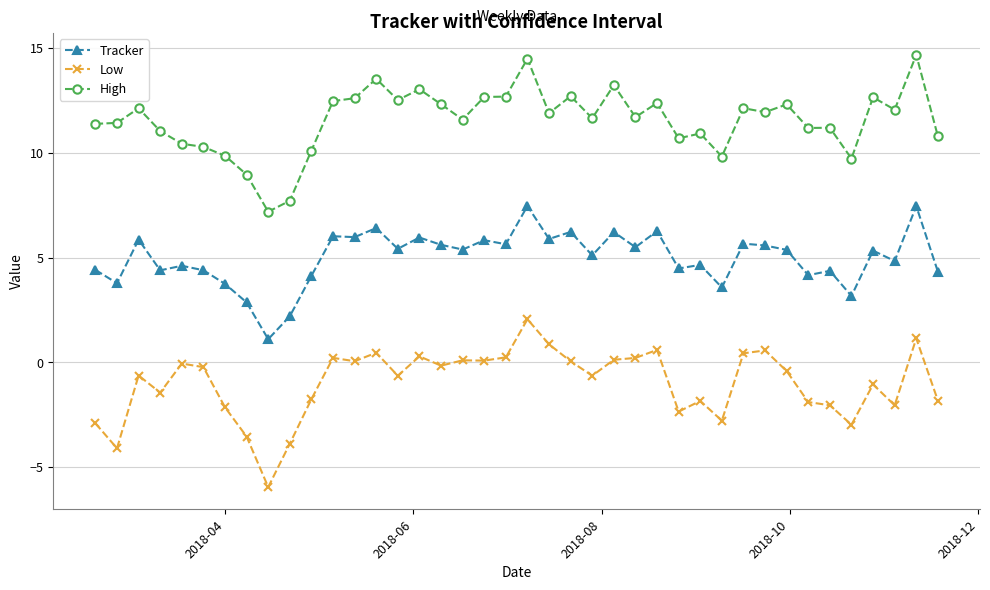

Which series has the largest total across all categories?

High